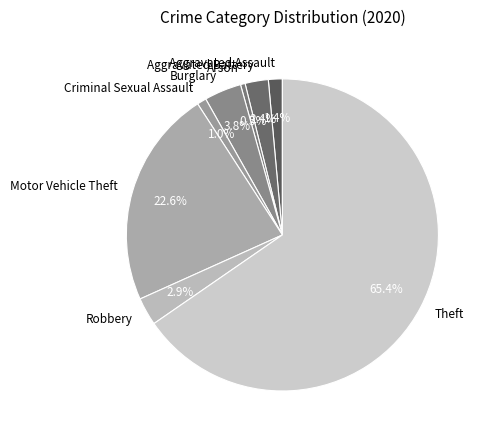

Which slice is the largest?

Theft